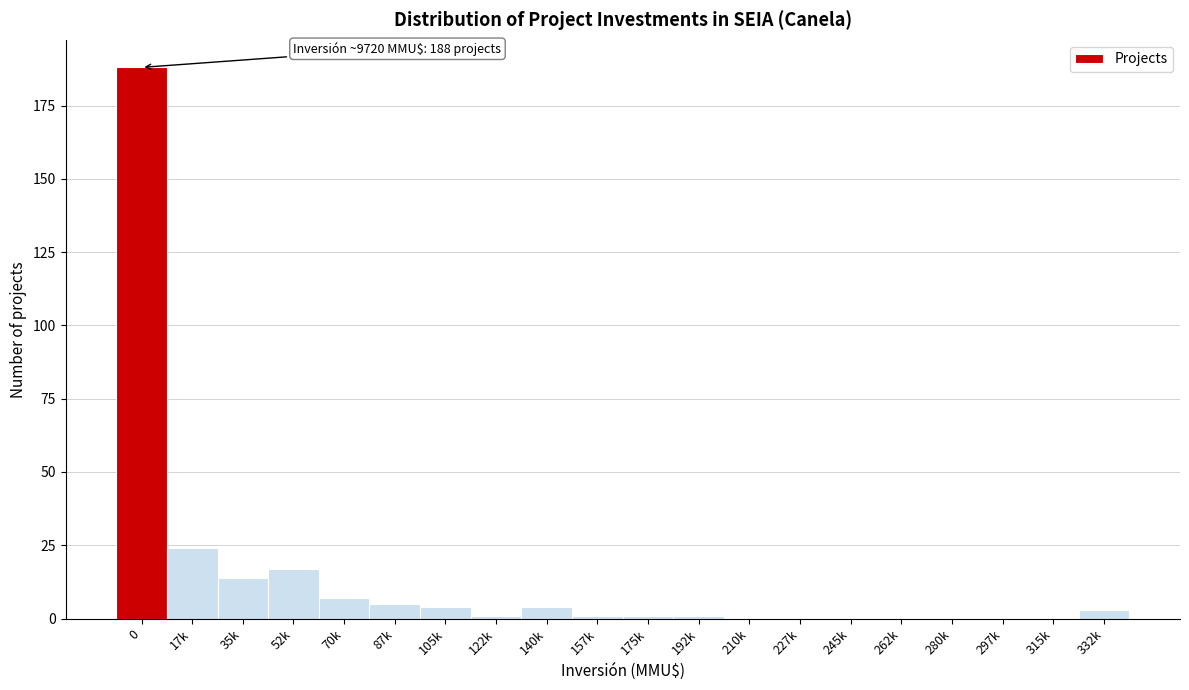

Reading left to right, extract all data points from this chart.

0=188	17k=24	35k=14	52k=17	70k=7	87k=5	105k=4	122k=1	140k=4	157k=1	175k=1	192k=1	210k=0	227k=0	245k=0	262k=0	280k=0	297k=0	315k=0	332k=3